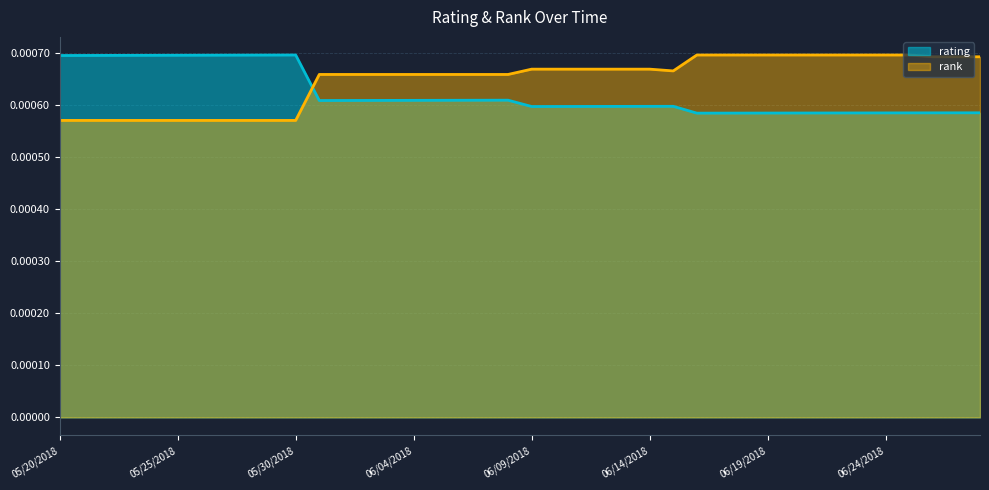

True or false: rank has a value of 0.0 at 05/30/2018.

False